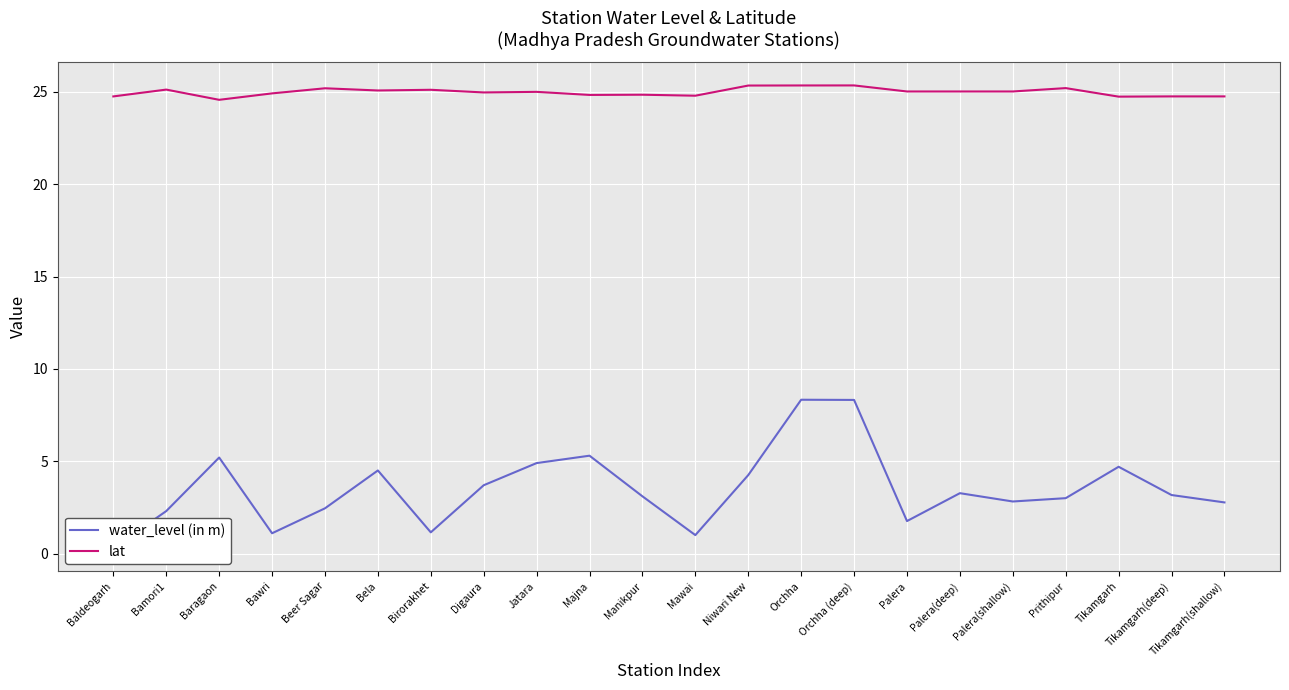

Reading right to left, extract all data points from this chart.

water_level (in m): 2.8	3.2	4.7	3.0	2.8	3.3	1.8	8.3	8.3	4.2	1.0	3.1	5.3	4.9	3.7	1.1	4.5	2.5	1.1	5.2	2.3	0.3
lat: 24.8	24.8	24.7	25.2	25.0	25.0	25.0	25.4	25.3	25.3	24.8	24.8	24.8	25.0	25.0	25.1	25.1	25.2	24.9	24.6	25.1	24.8